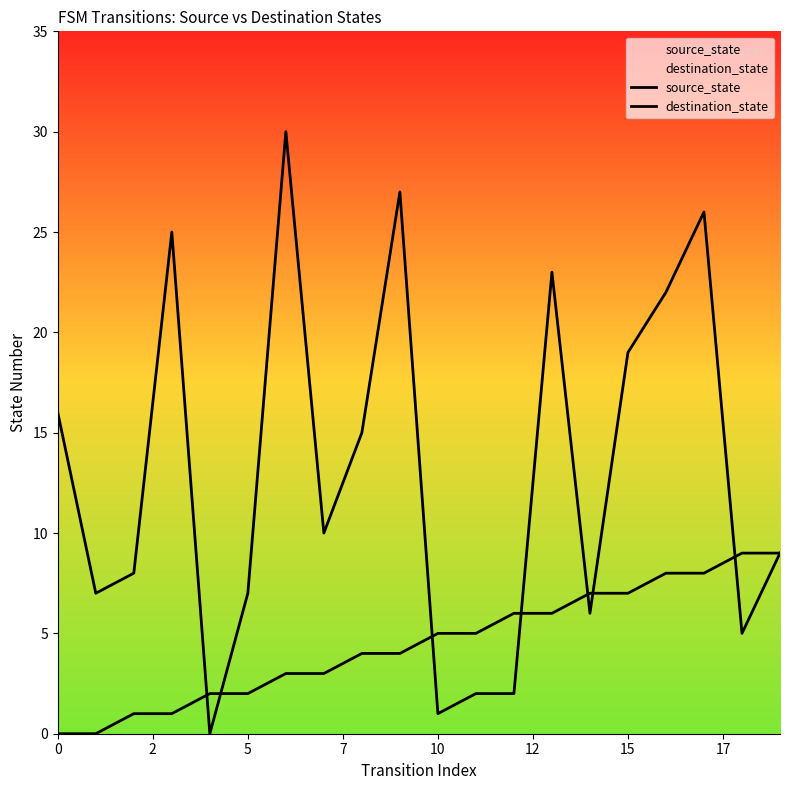

Is this an area chart (filled region under the line)?

No